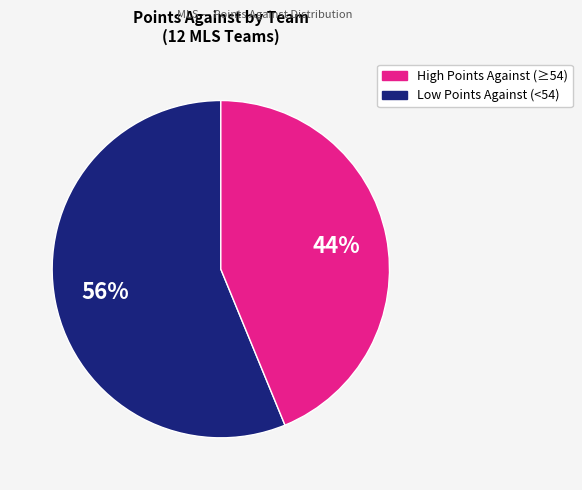

Does any single category account for the majority?

Yes